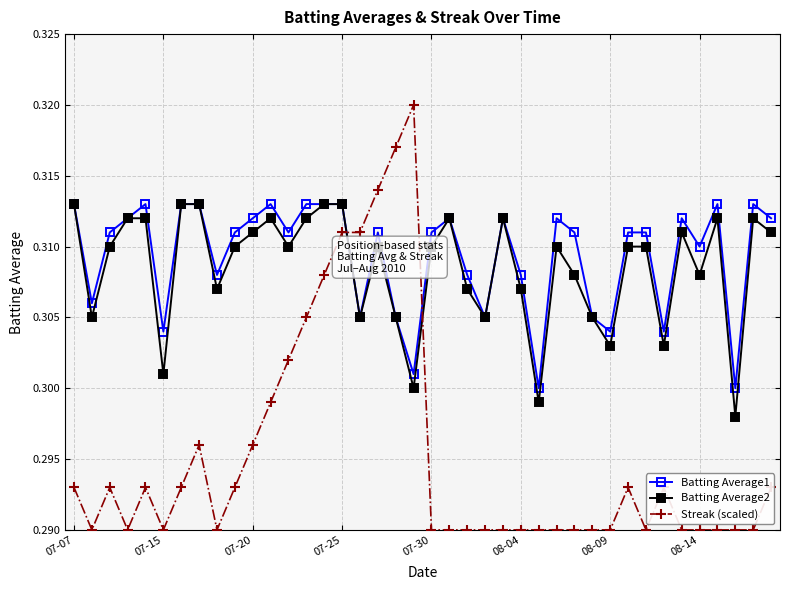

How many series are shown in this chart?

3